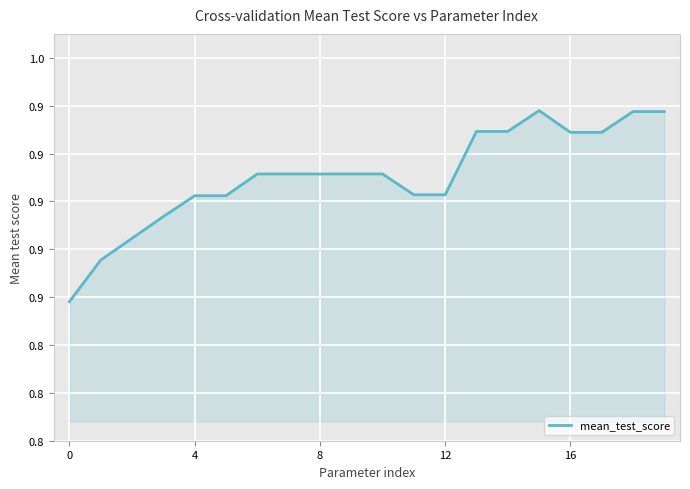

Does the chart display data point markers on the line(s)?

No